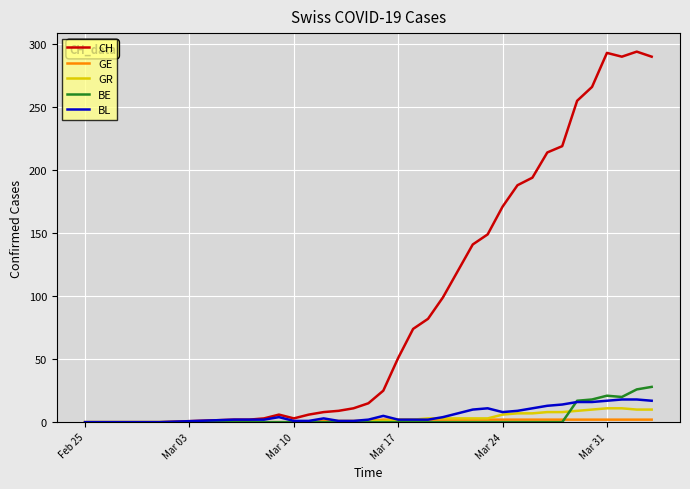

What is the highest value of the BL series?

18